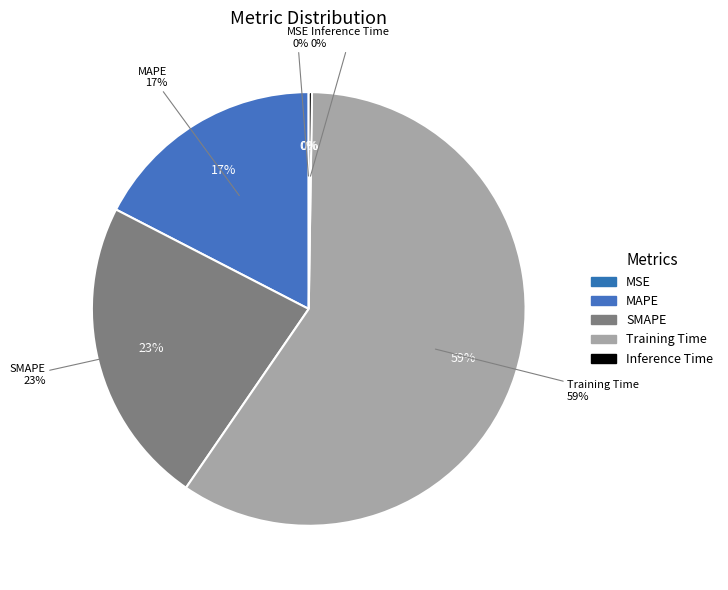

Count the number of slices in the pie.

5